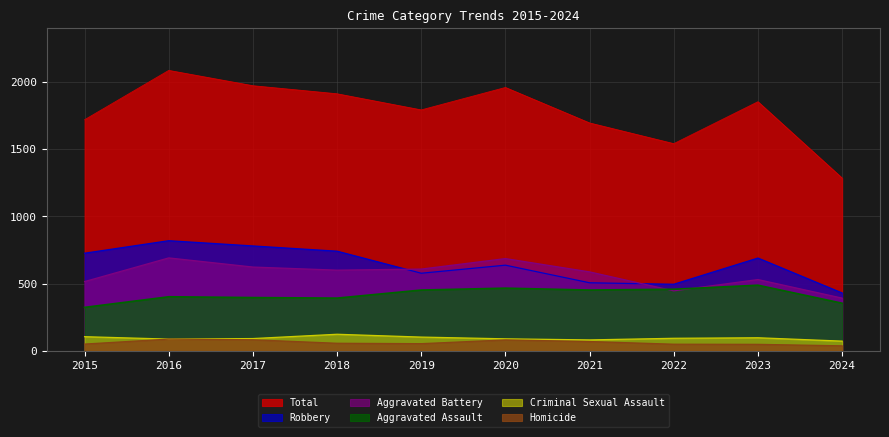

At which label is Aggravated Assault closest to 405?

2016